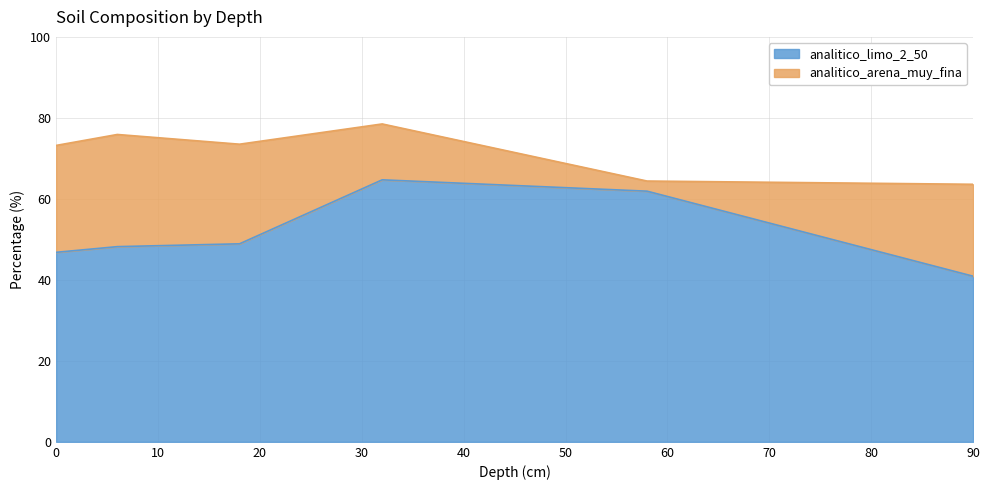

Where is the first local maximum?

32